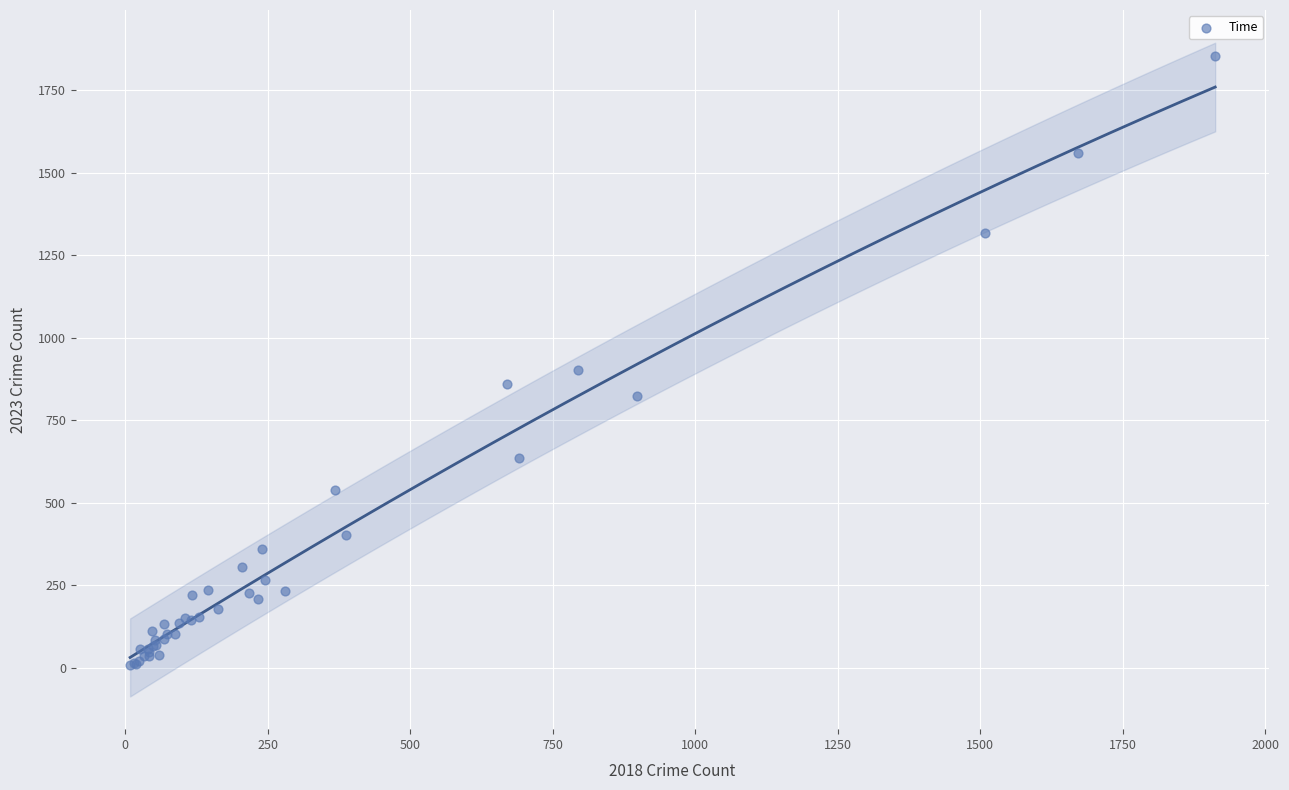

What Y value in the scatter plot is closest to 931?

902